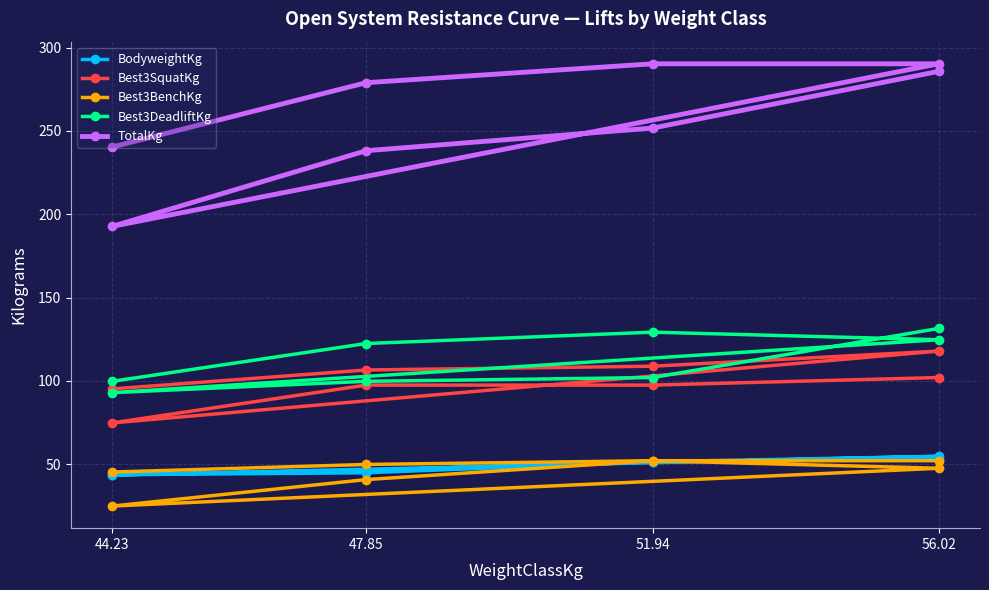

True or false: Best3SquatKg has more than 2 interior local peaks.

False